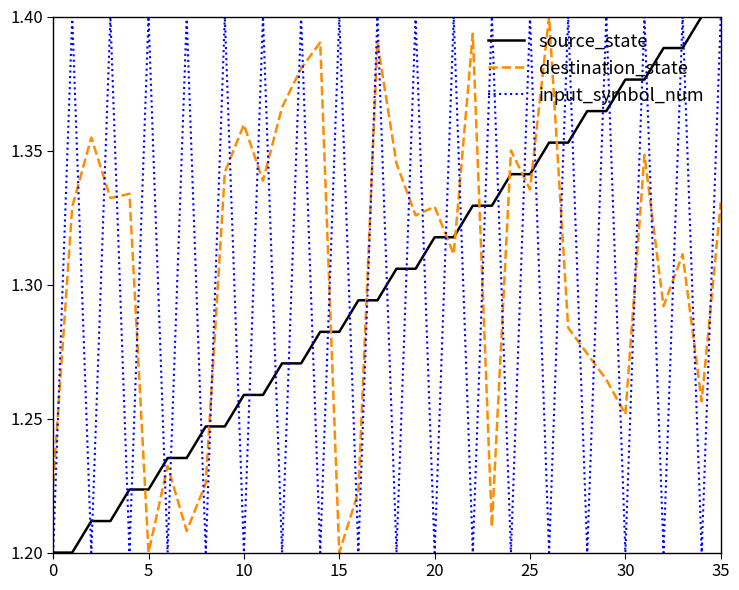

True or false: destination_state and source_state cross at least once.

True